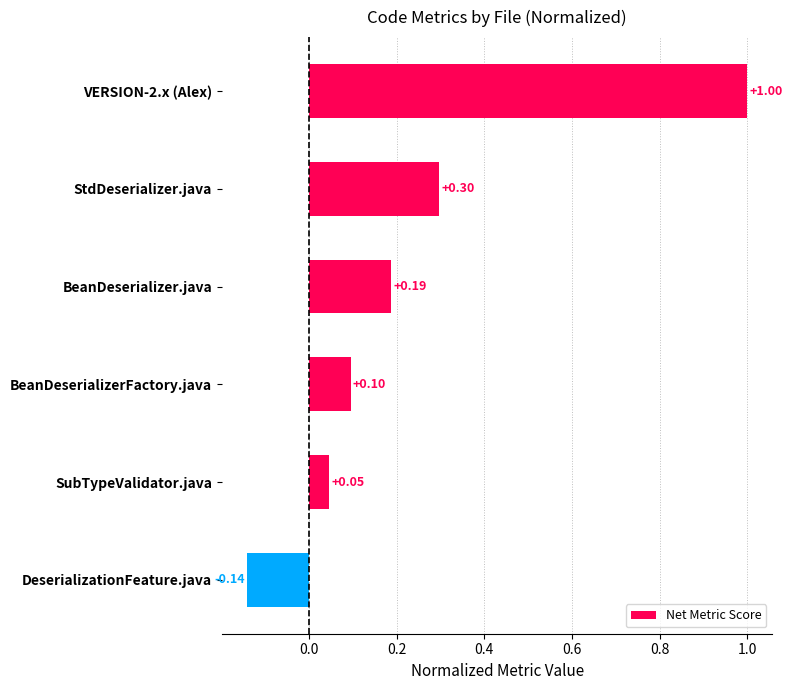

List the labels in order of value, smallest first.

DeserializationFeature.java, SubTypeValidator.java, BeanDeserializerFactory.java, BeanDeserializer.java, StdDeserializer.java, VERSION-2.x (Alex)